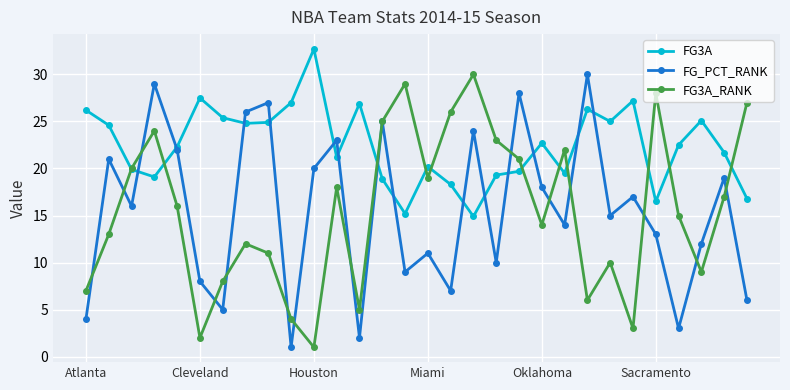

Is this an area chart (filled region under the line)?

No